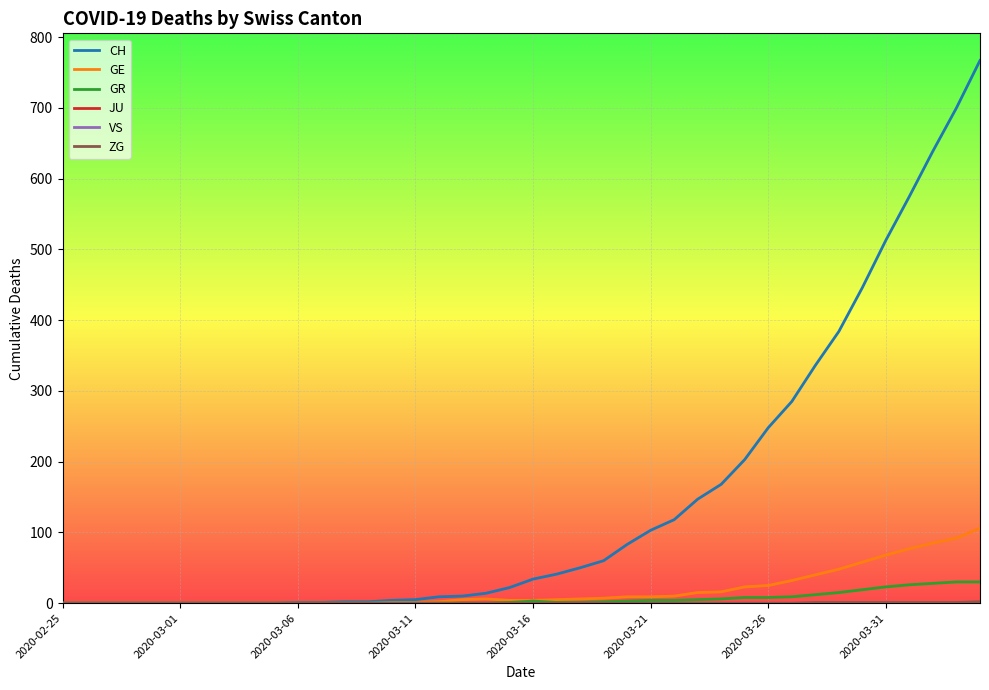

At how many categories does at least one series exceed 375?

7